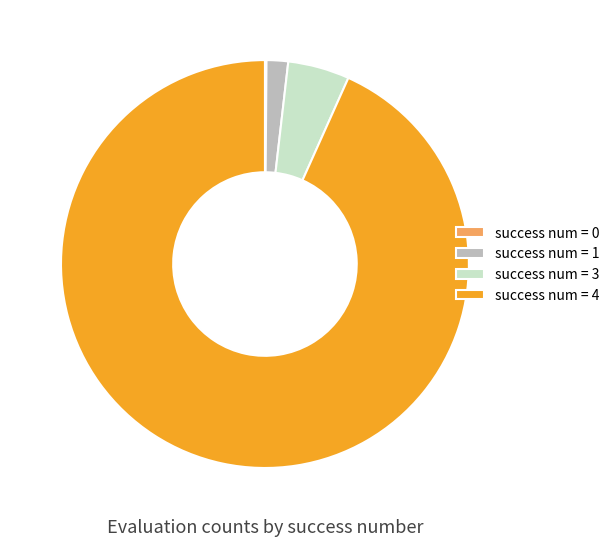

Approximately how many times larger is the value at success num = 4 compared to success num = 3?

19.1